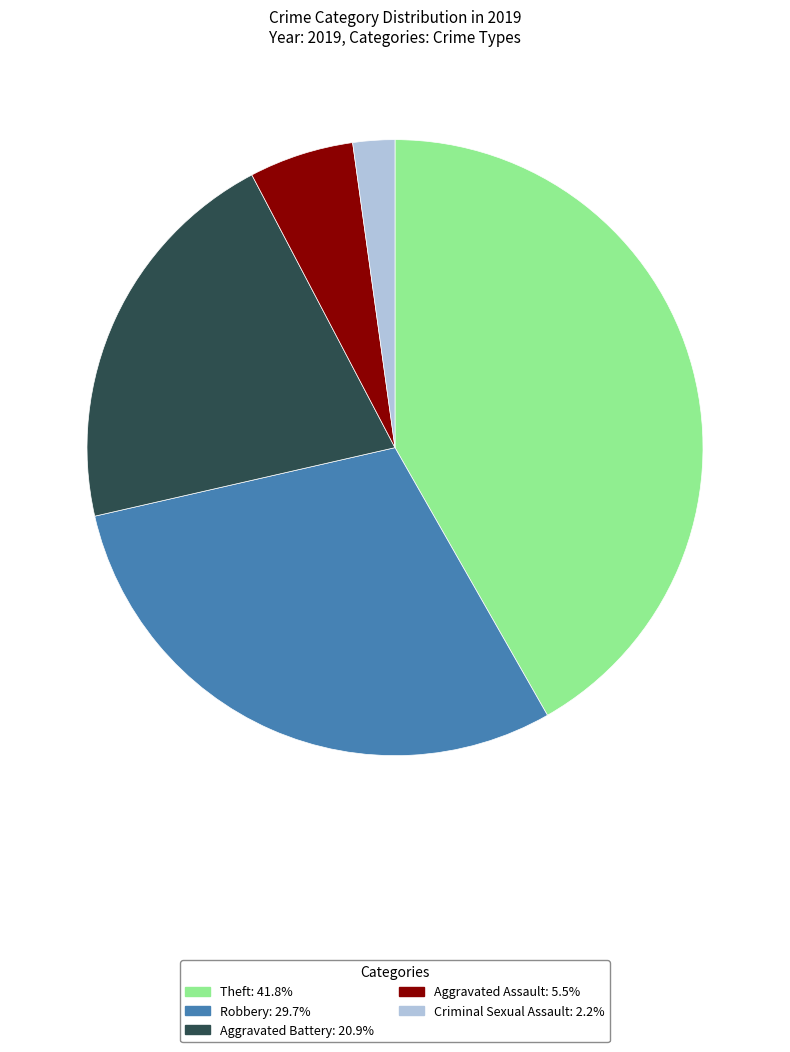

Is there any slice that represents more than half of the pie?

No